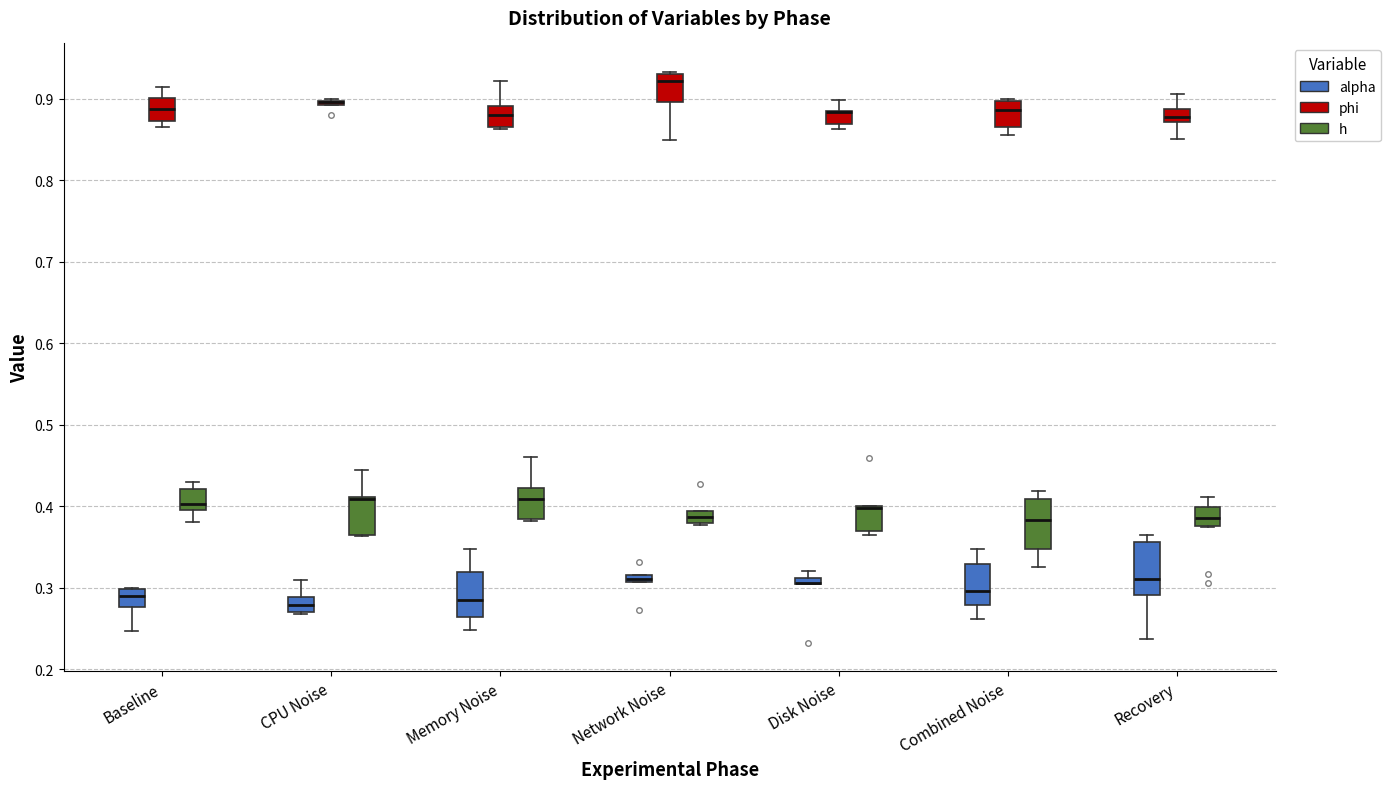

Where is the upper edge of the box for Memory Noise (h) on the y-axis? The values are not printed on the chart, so give them approximately, as read against the axis.

0.42